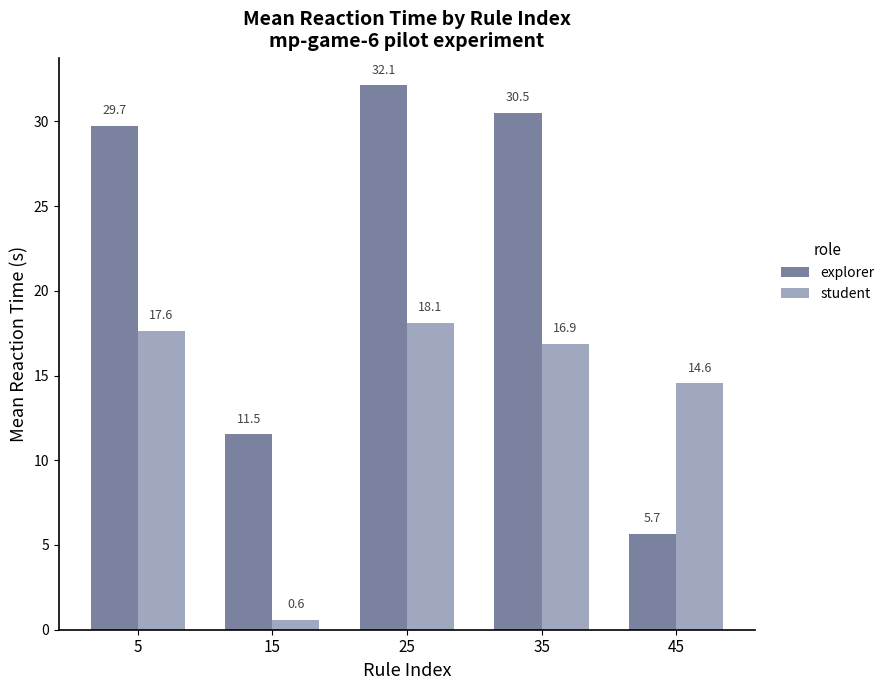

What is the average value of the explorer series?

21.9